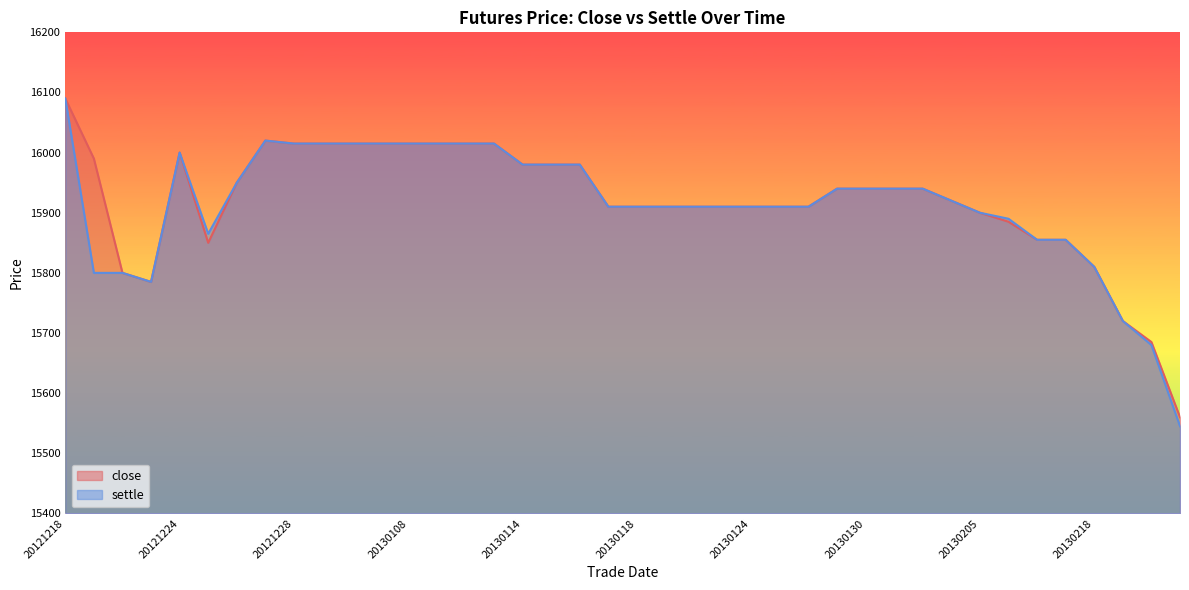

True or false: close and settle cross at least once.

False